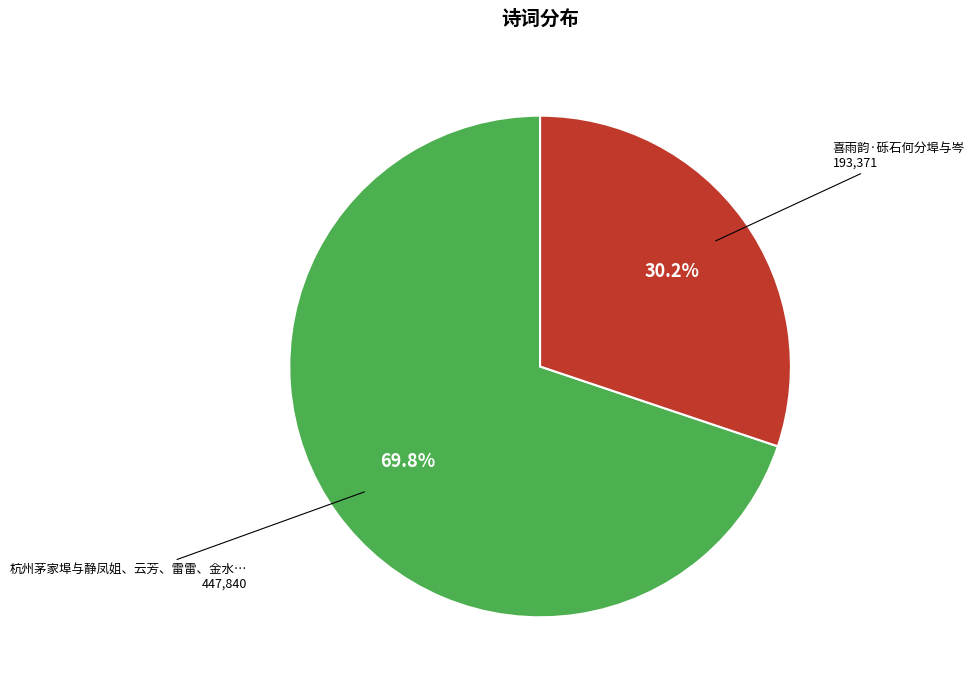

Is there a majority slice in this chart?

Yes